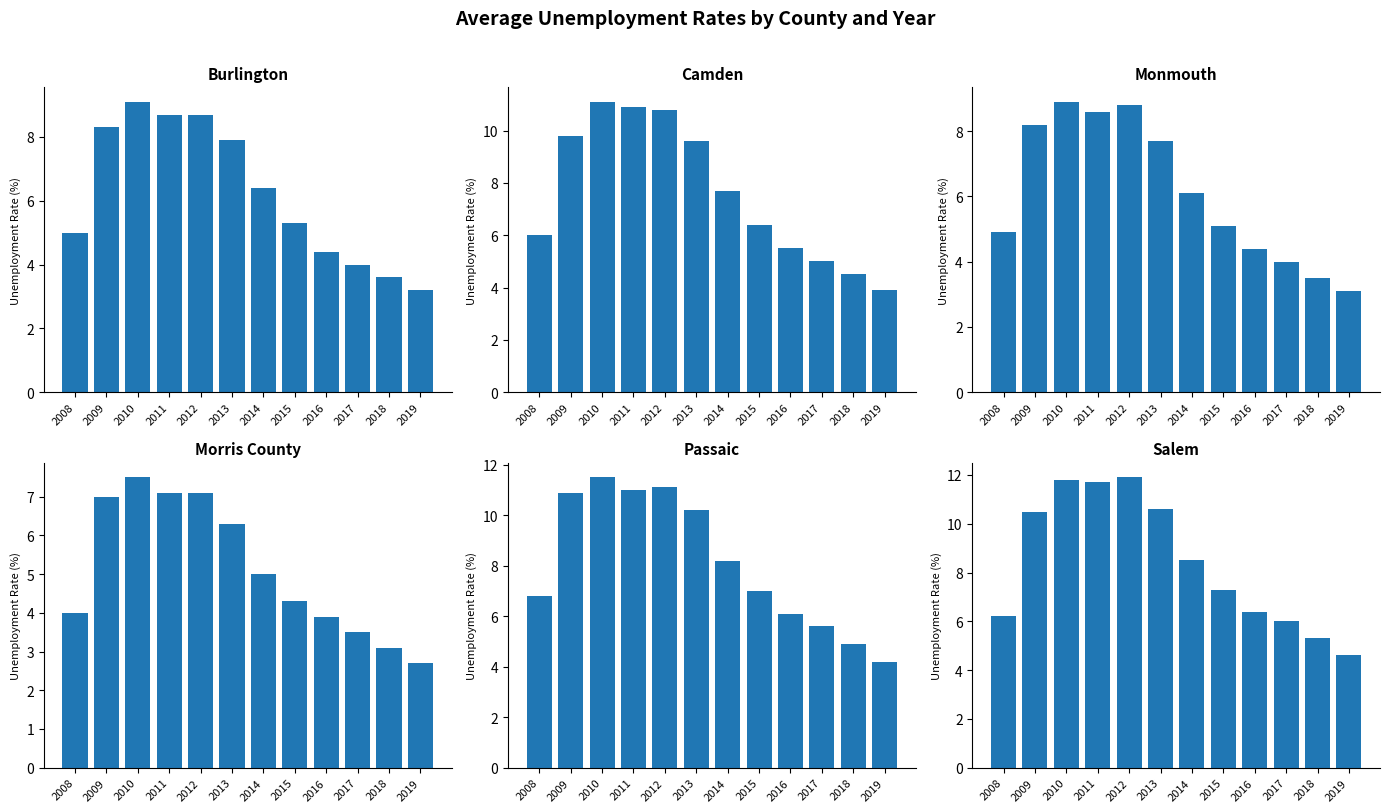

What is the difference between the highest and lowest values at 2016?

2.5